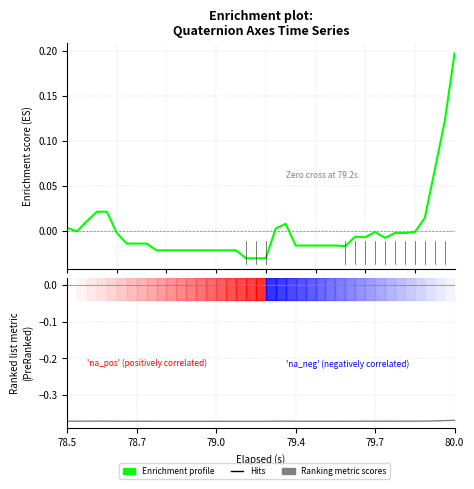

In Enrichment profile, how many points are lower than both neighbors (excluding endpoints)?

4